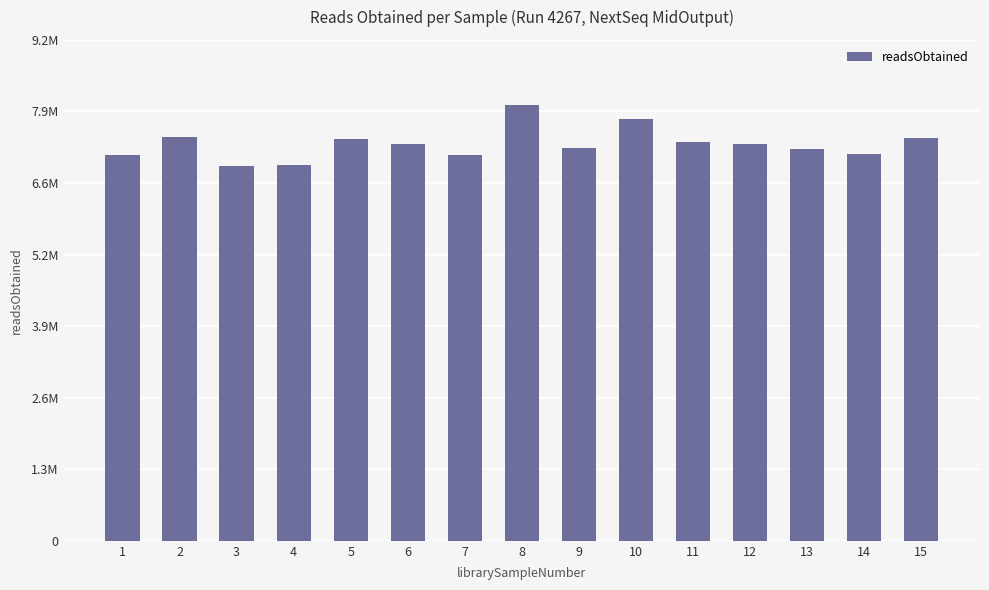

Are the bars horizontal?

No